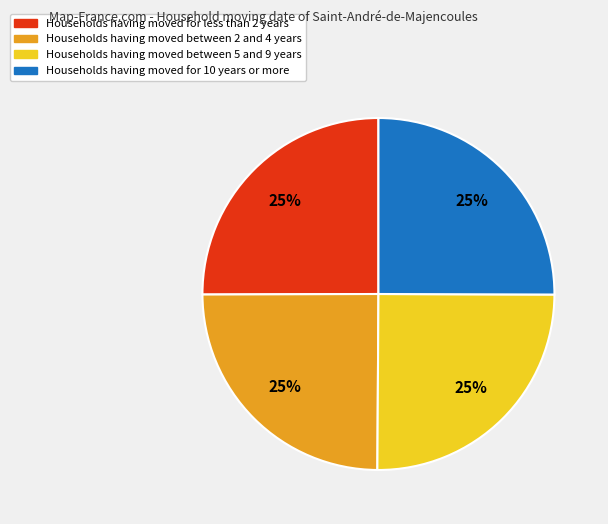

How many slices are in this pie chart?

4